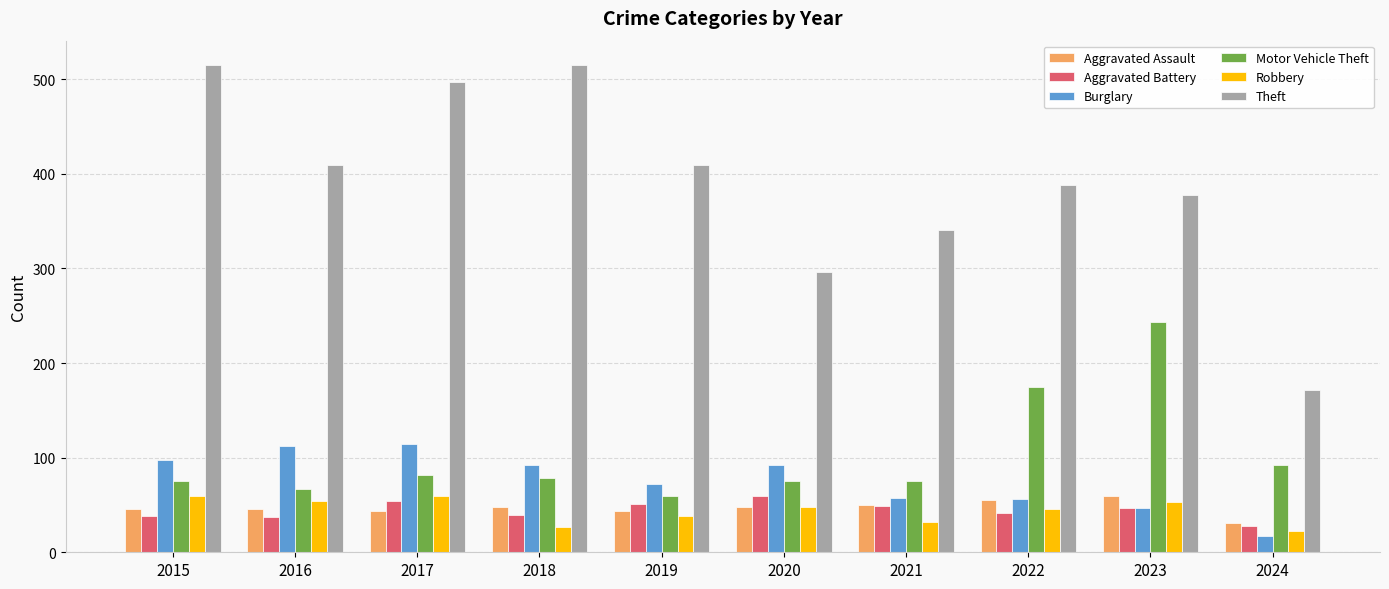

What is the difference between the Aggravated Assault values at 2024 and 2022?

24